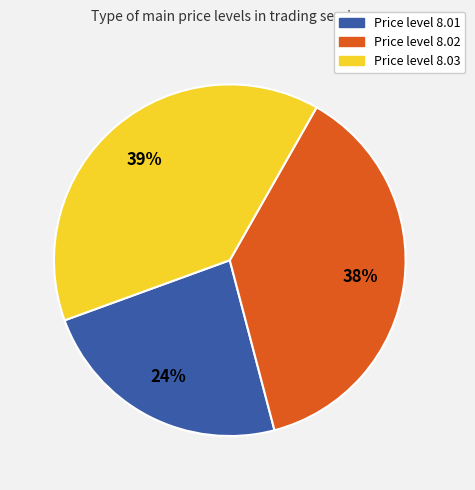

To the nearest percent, what is the average slice percentage?

33%